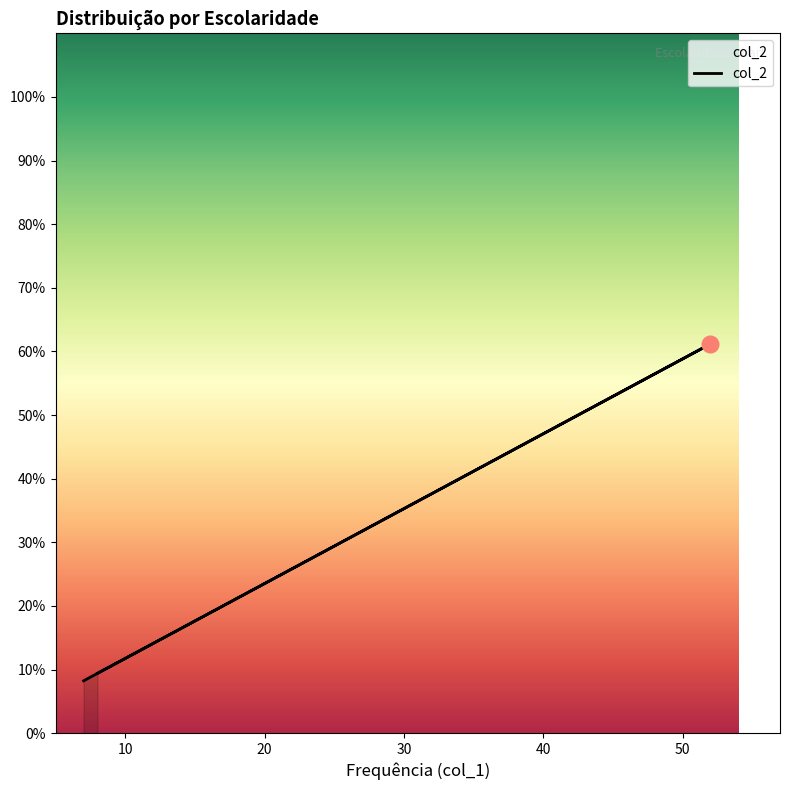

True or false: the data shows 0.1 at Analfabeto/Lê e escreve.

False